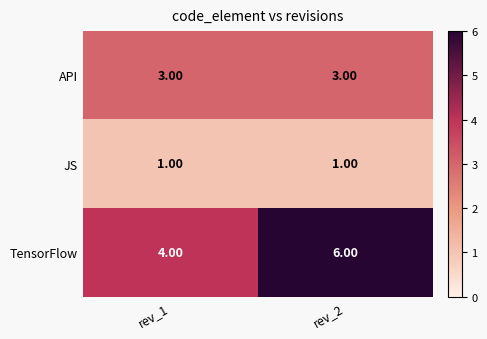

What is the maximum value shown in the chart?

6